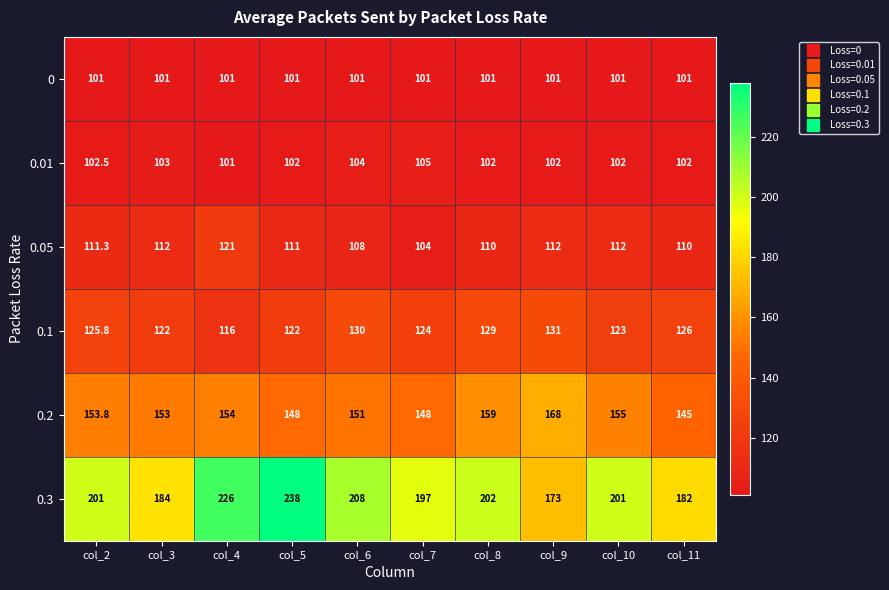

At col_8, list the series in order from smallest to largest.

0, 0.01, 0.05, 0.1, 0.2, 0.3